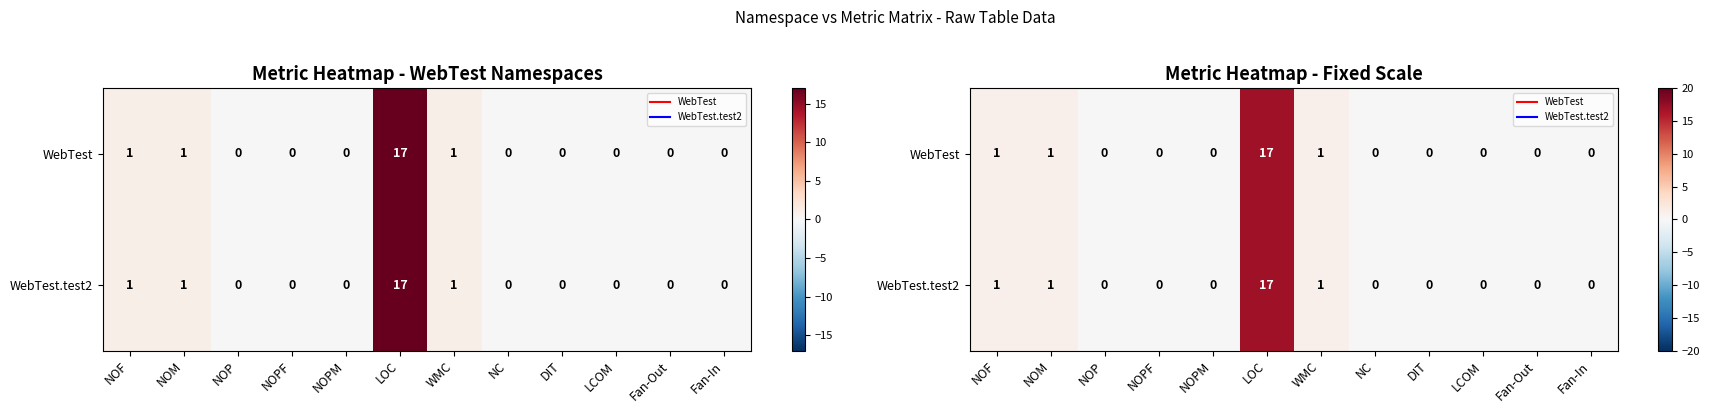

Where is WebTest.test2 nearest to the value 8?

NOF